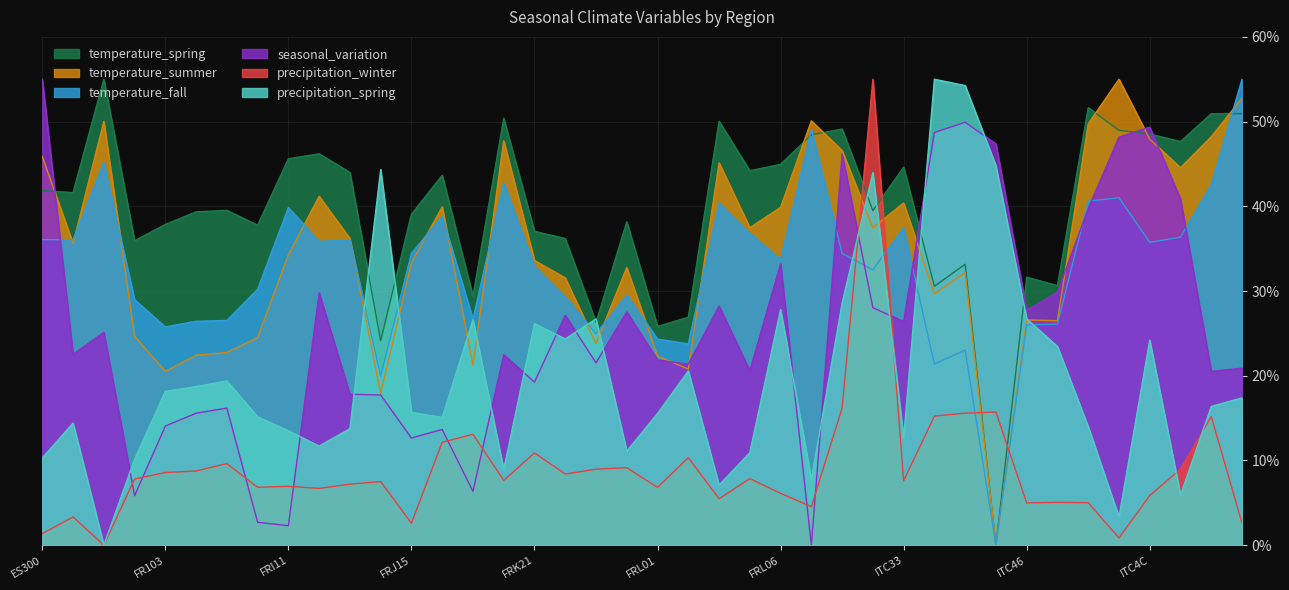

True or false: temperature_fall and temperature_summer intersect in this chart.

True